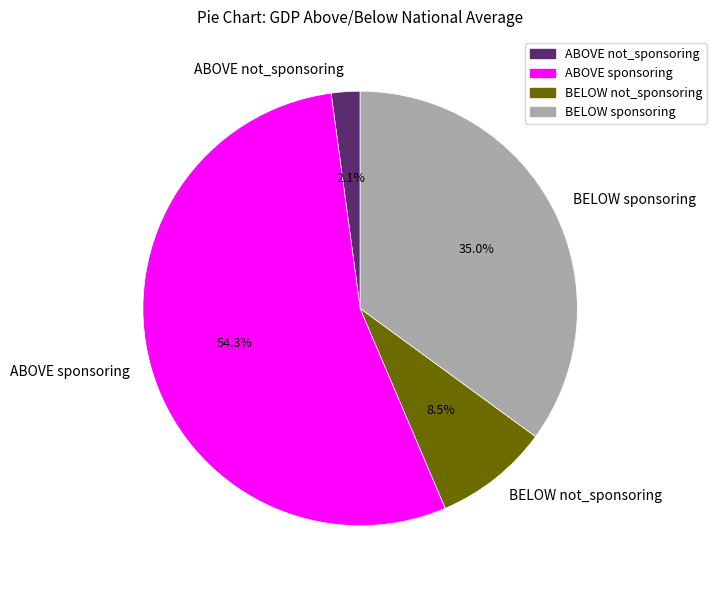

What is the smallest slice in the pie chart?

ABOVE not_sponsoring